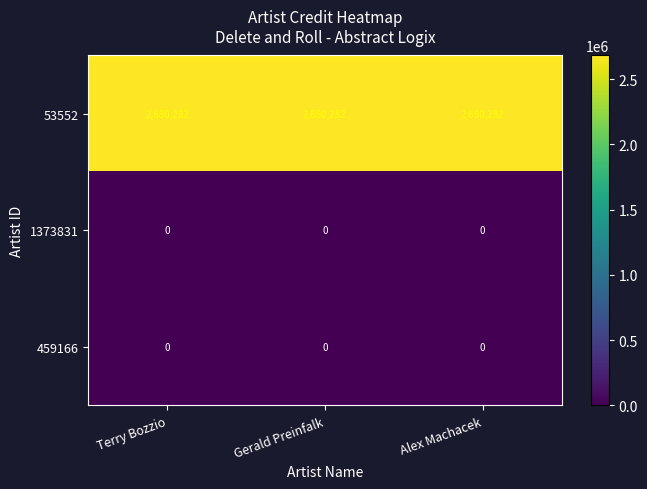

Is the value of 53552 at Alex Machacek greater than the value of 1373831 at Terry Bozzio?

Yes